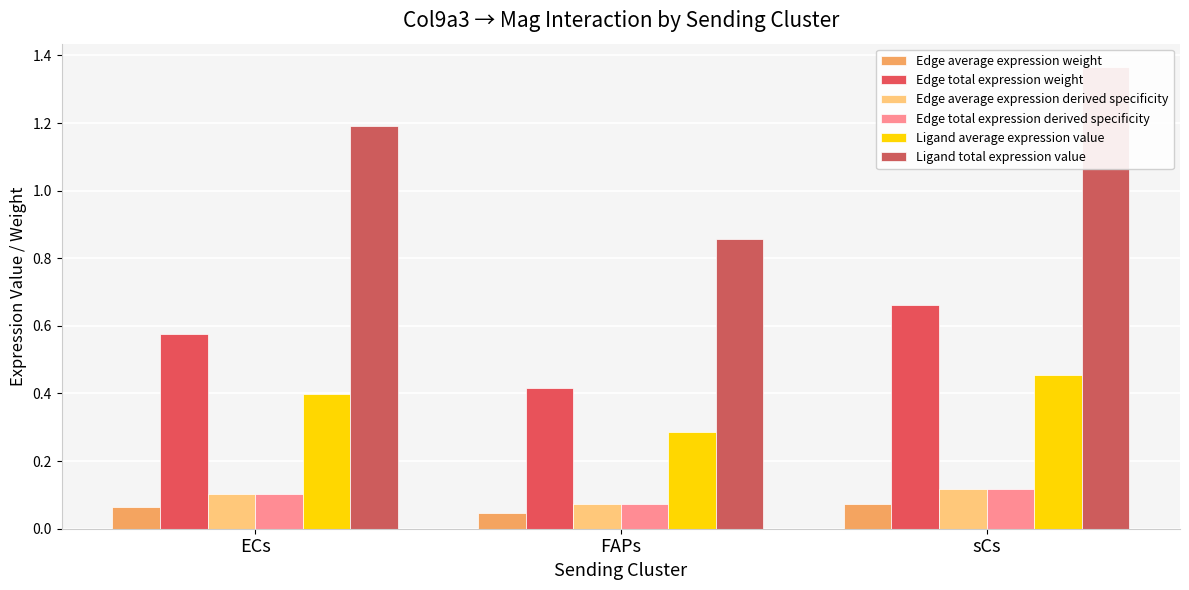

The Edge total expression weight series shows 0.4 at FAPs. True or false?

True